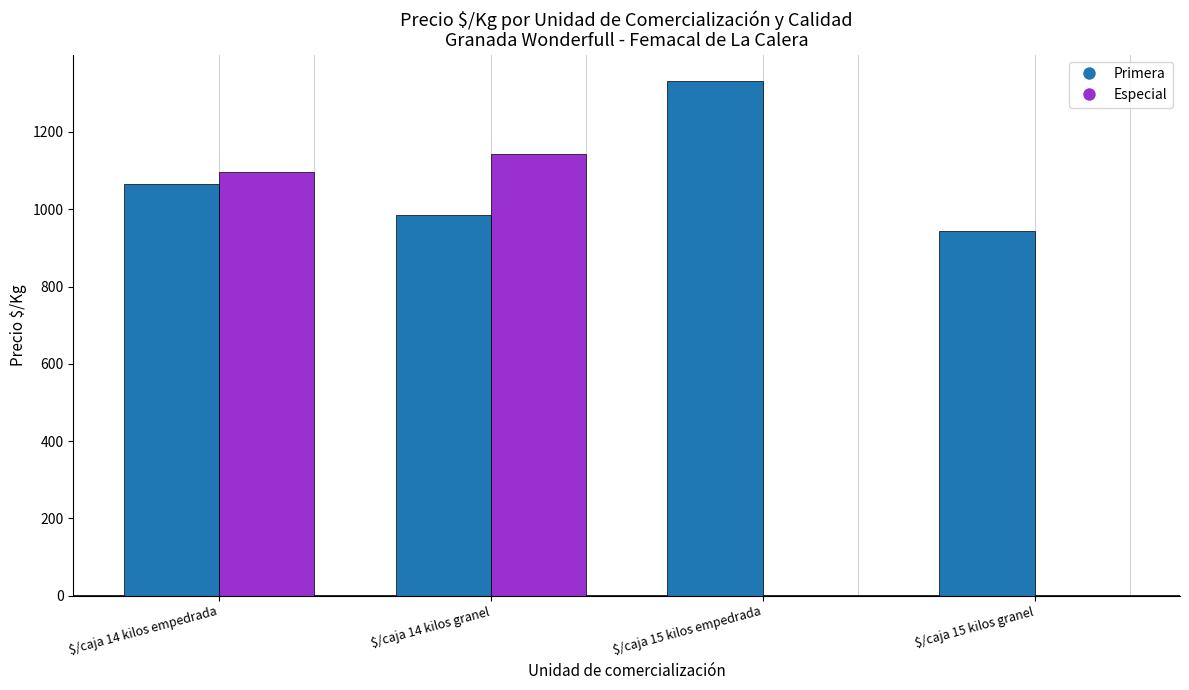

What is the maximum value shown in the chart?

1333.0